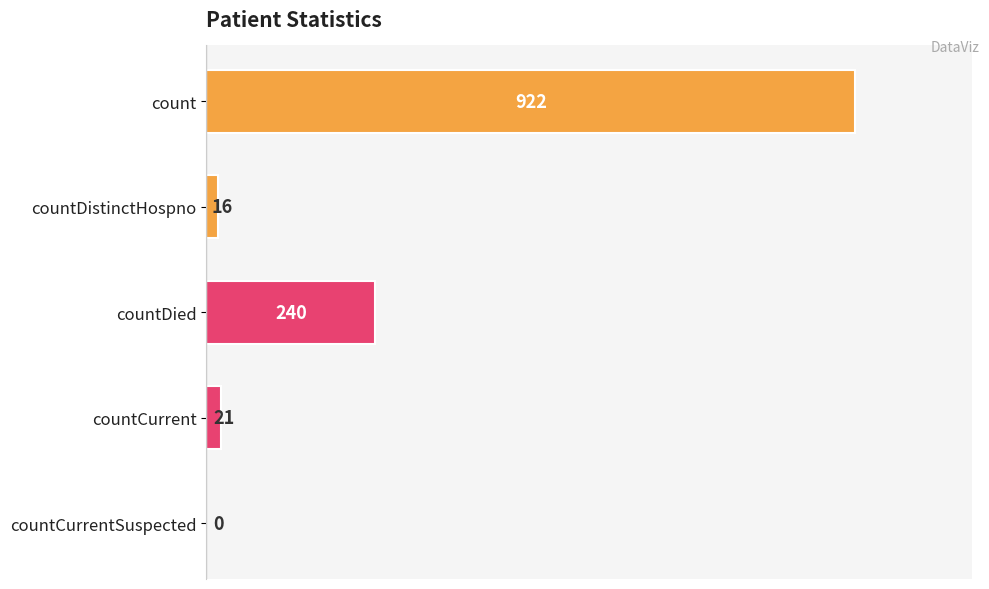

Reading top to bottom, extract all data points from this chart.

count=922	countDistinctHospno=16	countDied=240	countCurrent=21	countCurrentSuspected=0